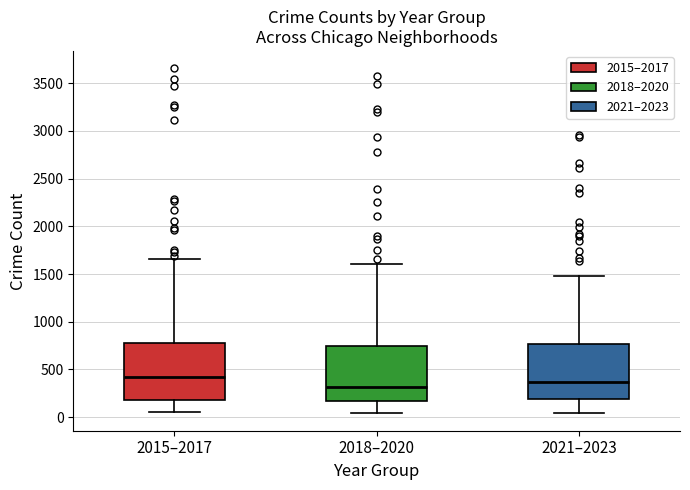

Where does the median line of the box for 2018–2020 sit on the y-axis? The values are not printed on the chart, so give them approximately, as read against the axis.

300